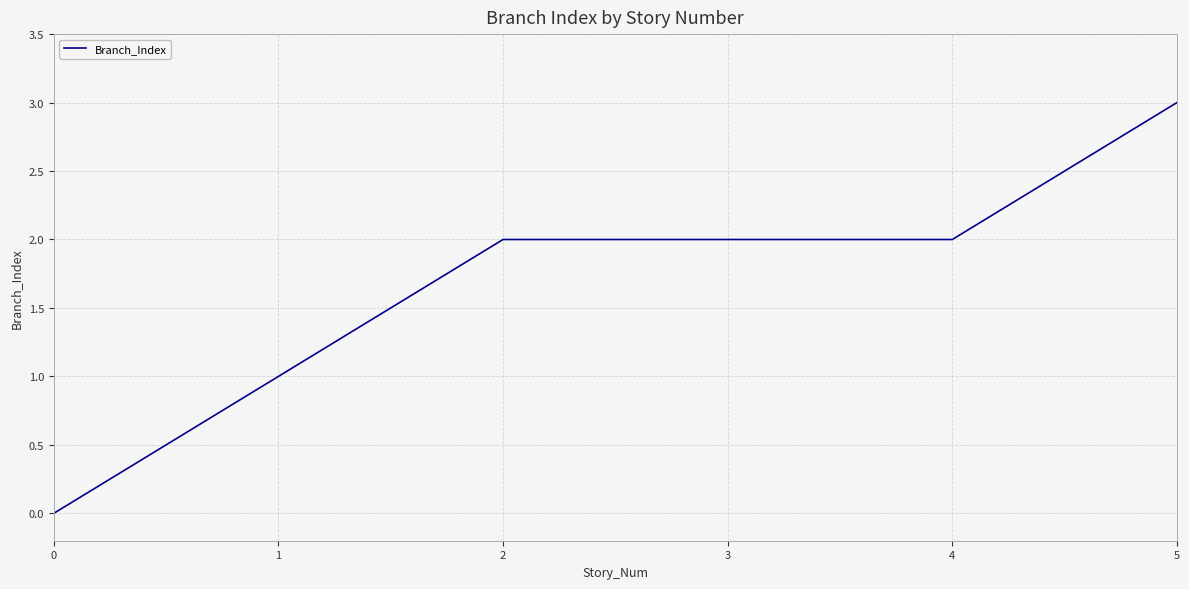

How many categories are shown in the chart?

6